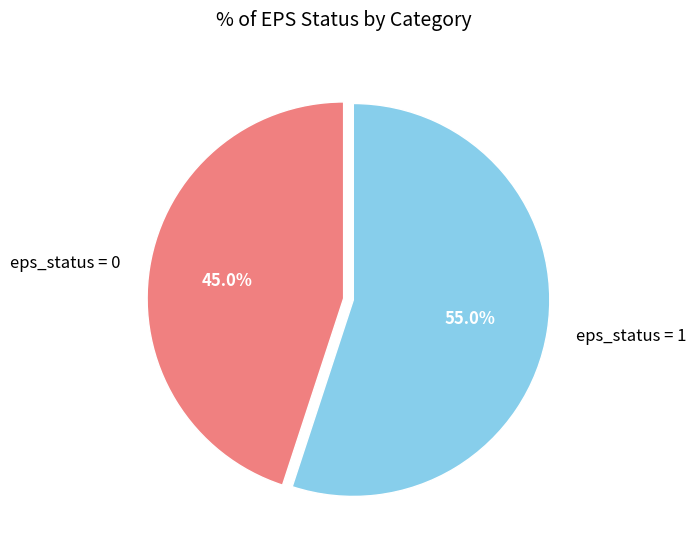

Rank the categories by value from highest to lowest.

eps_status = 1, eps_status = 0